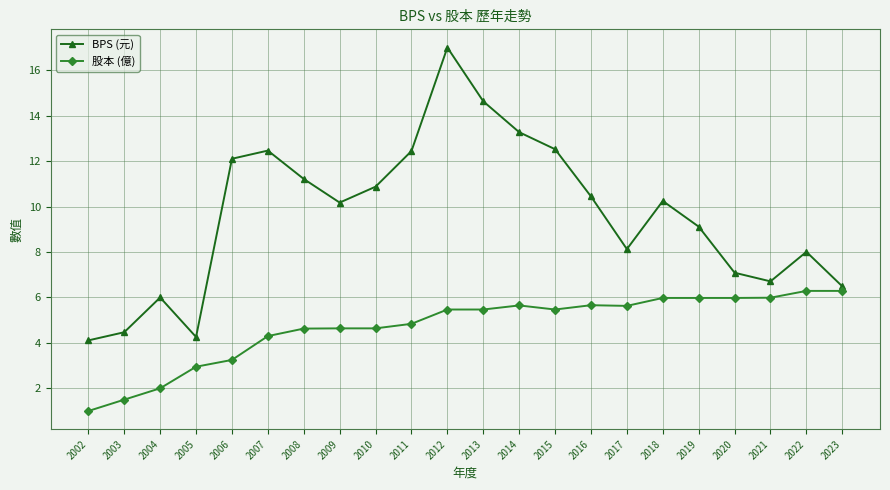

What are all the series names shown in the legend?

BPS (元), 股本 (億)